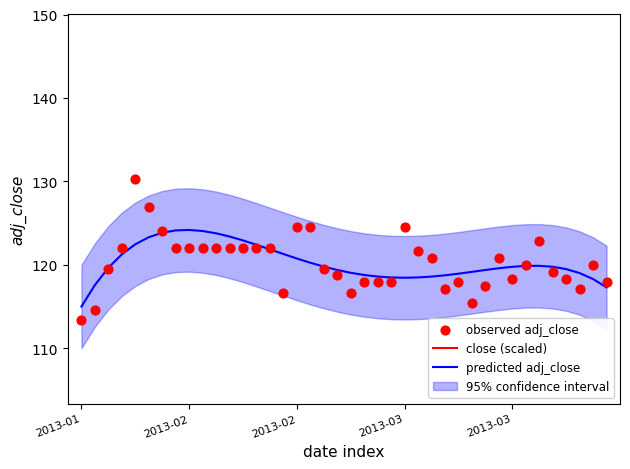

At how many categories does at least one series exceed 153?

39